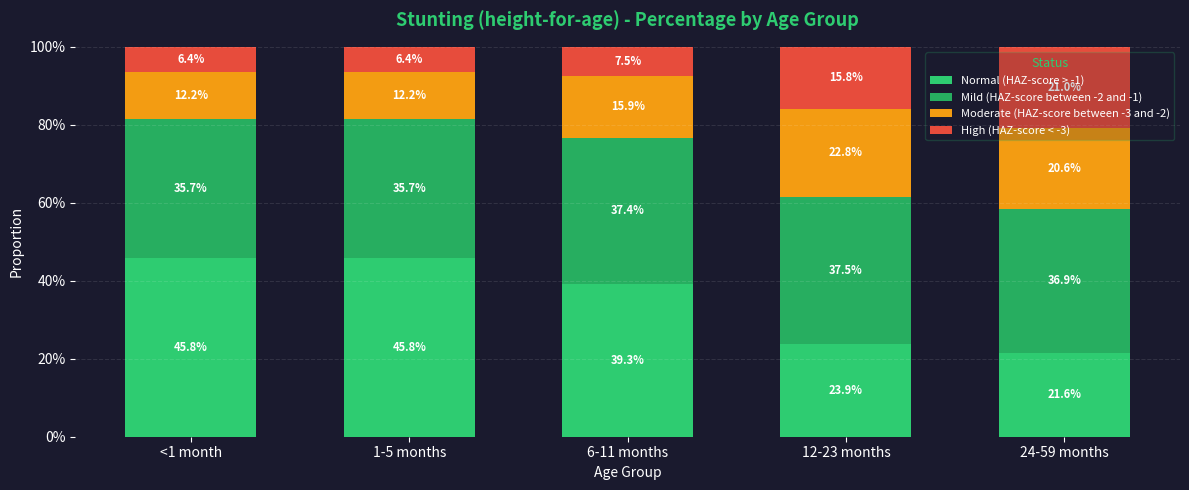

Are the bars grouped side by side (vs. stacked)?

No